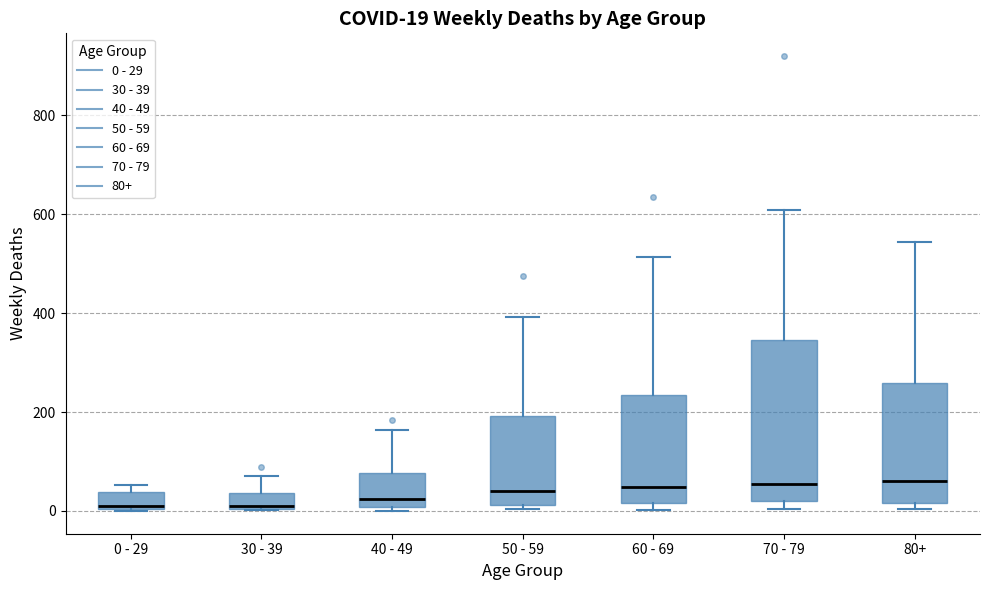

Comparing the boxes themselves (not the whiskers), which one is the tallest?

70 - 79